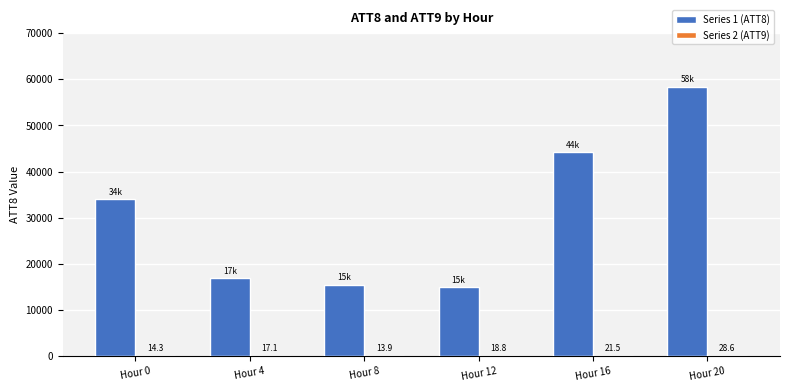

Between Hour 0 and Hour 12, which series saw the biggest shift?

Series 1 (ATT8)